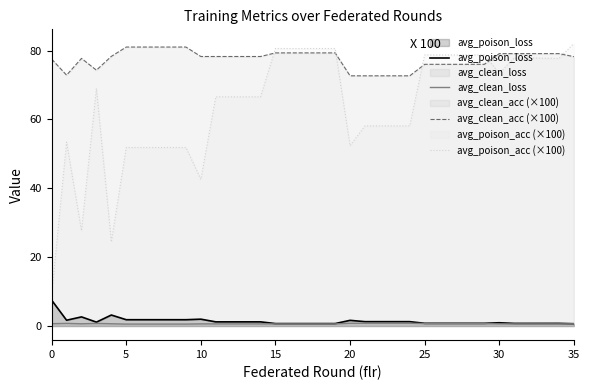

List the series in order of their peak value, highest first.

avg_poison_acc (×100), avg_clean_acc (×100), avg_poison_loss, avg_clean_loss